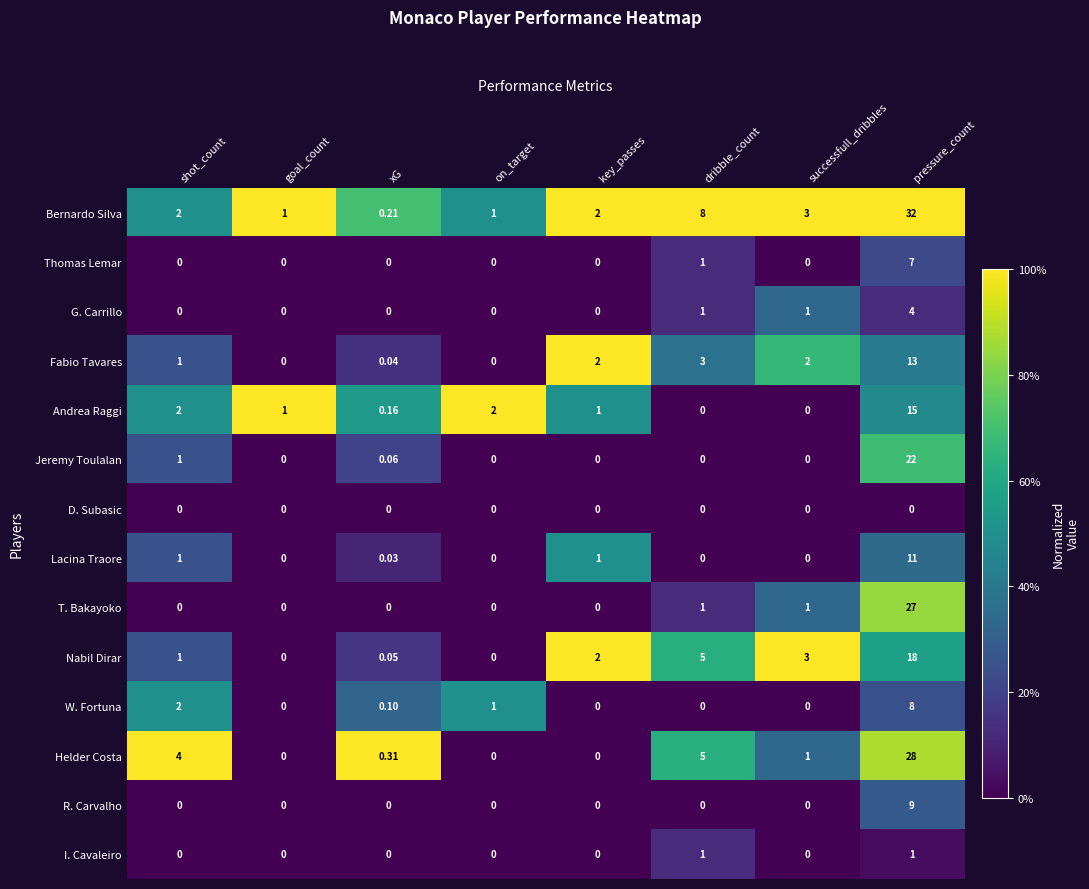

Which series changed the most between dribble_count and pressure_count?

T. Bakayoko